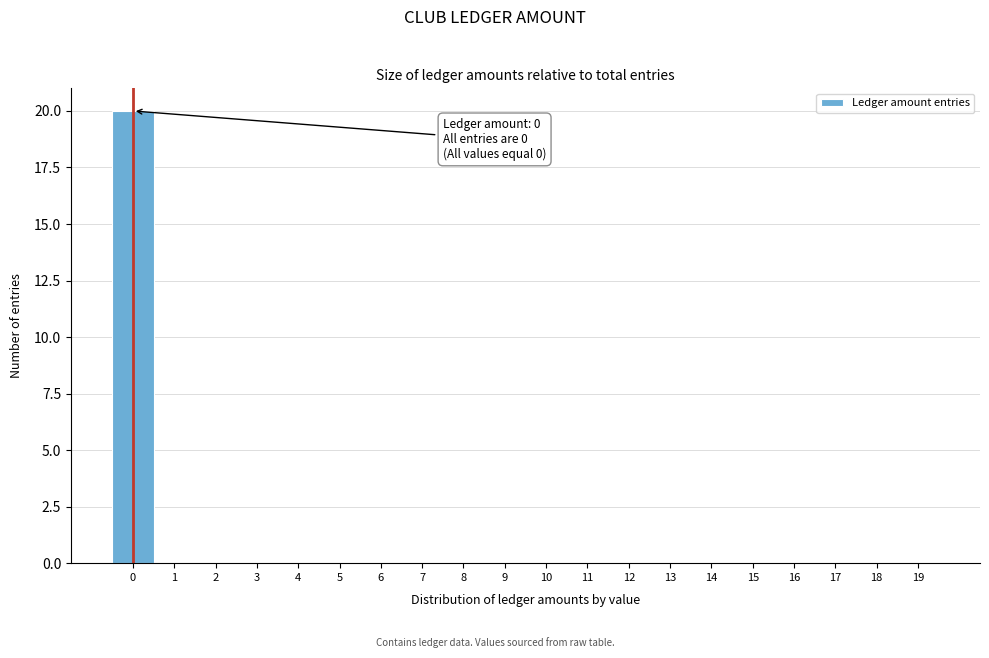

Reading left to right, extract all data points from this chart.

0=20	1=0	2=0	3=0	4=0	5=0	6=0	7=0	8=0	9=0	10=0	11=0	12=0	13=0	14=0	15=0	16=0	17=0	18=0	19=0